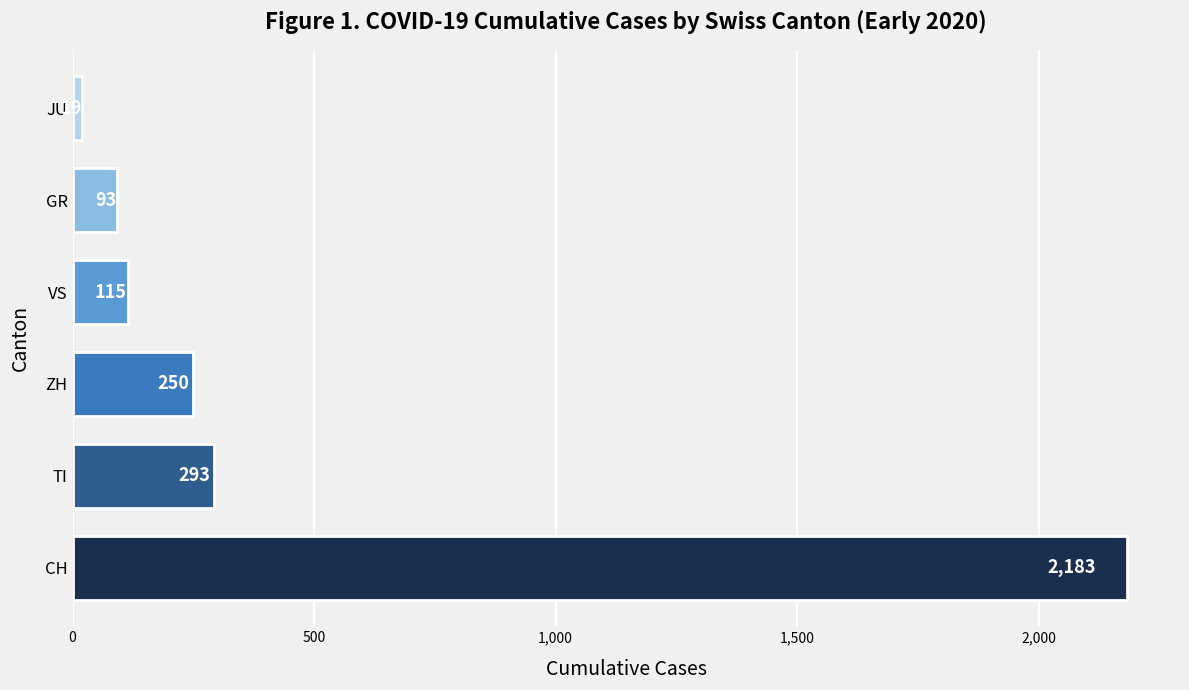

What is the difference between the values at JU and GR?

74